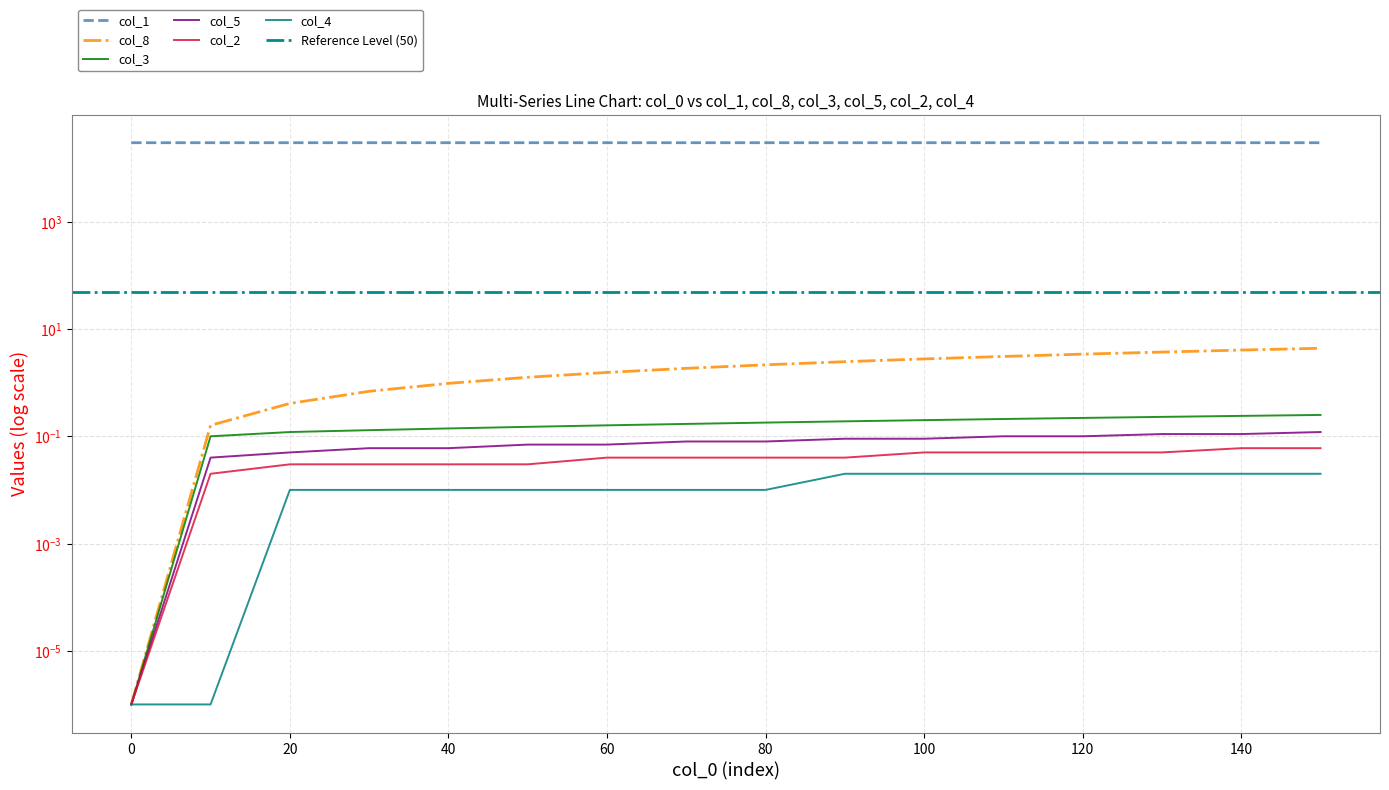

The col_8 series shows 1.9 at 70. True or false?

True